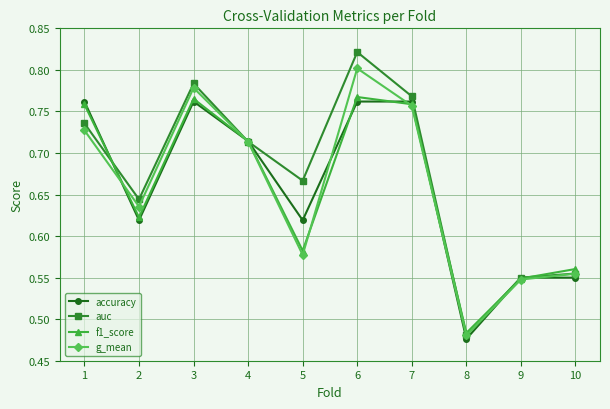

What is the difference between the maximum and second lowest values in the auc series?

0.3